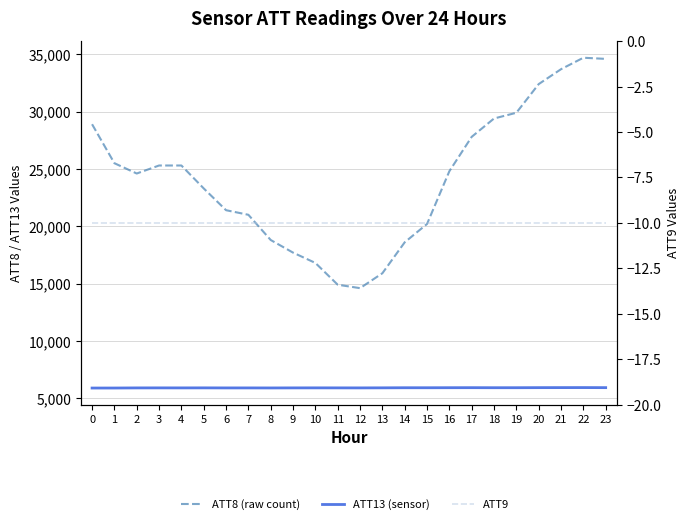

What is the value of the ATT9 point at the 15th from the left?

-10.0